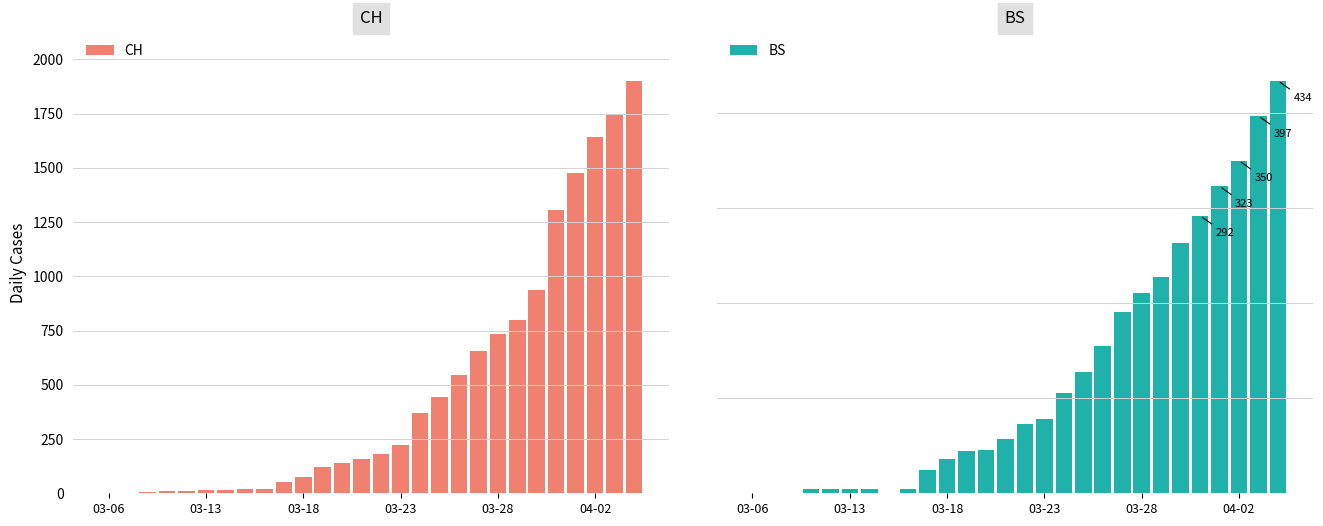

What is the sum of all CH values?

13619